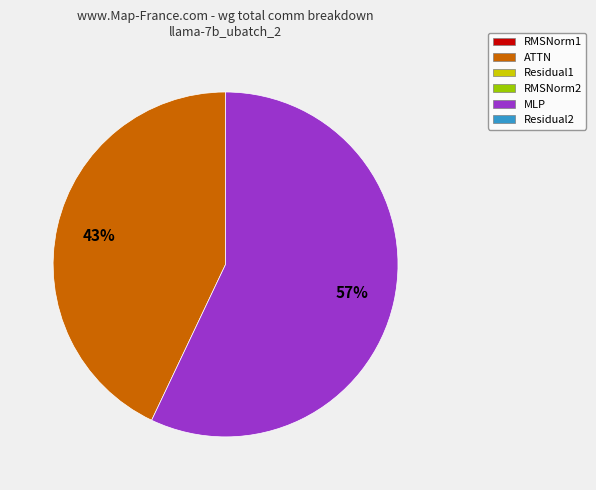

To the nearest percent, what is the average slice percentage?

50%